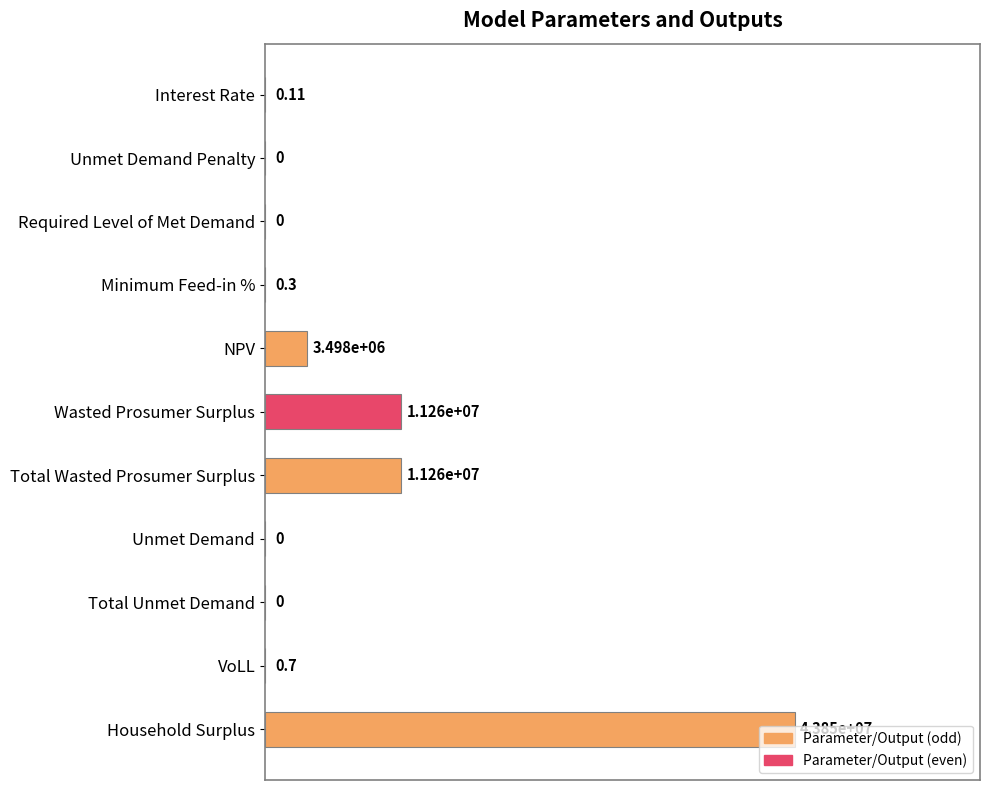

Which category has the highest value across all series?

Household Surplus